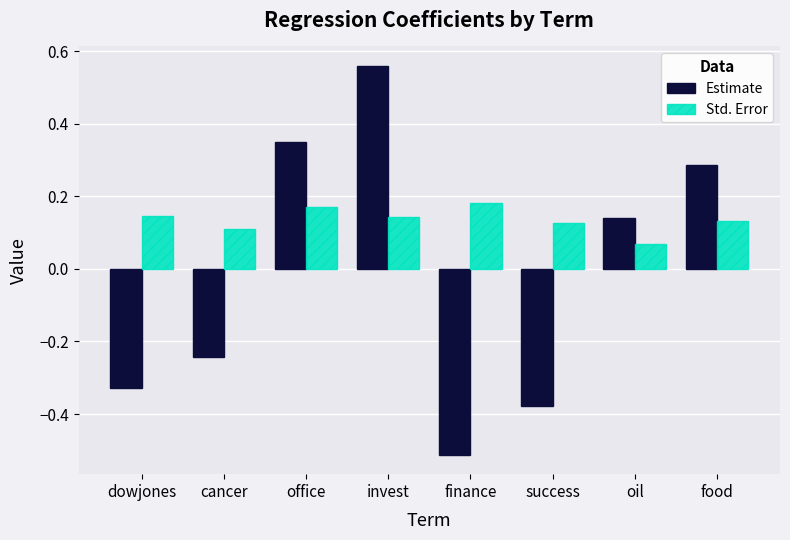

At which category is the sum across all series the highest?

invest